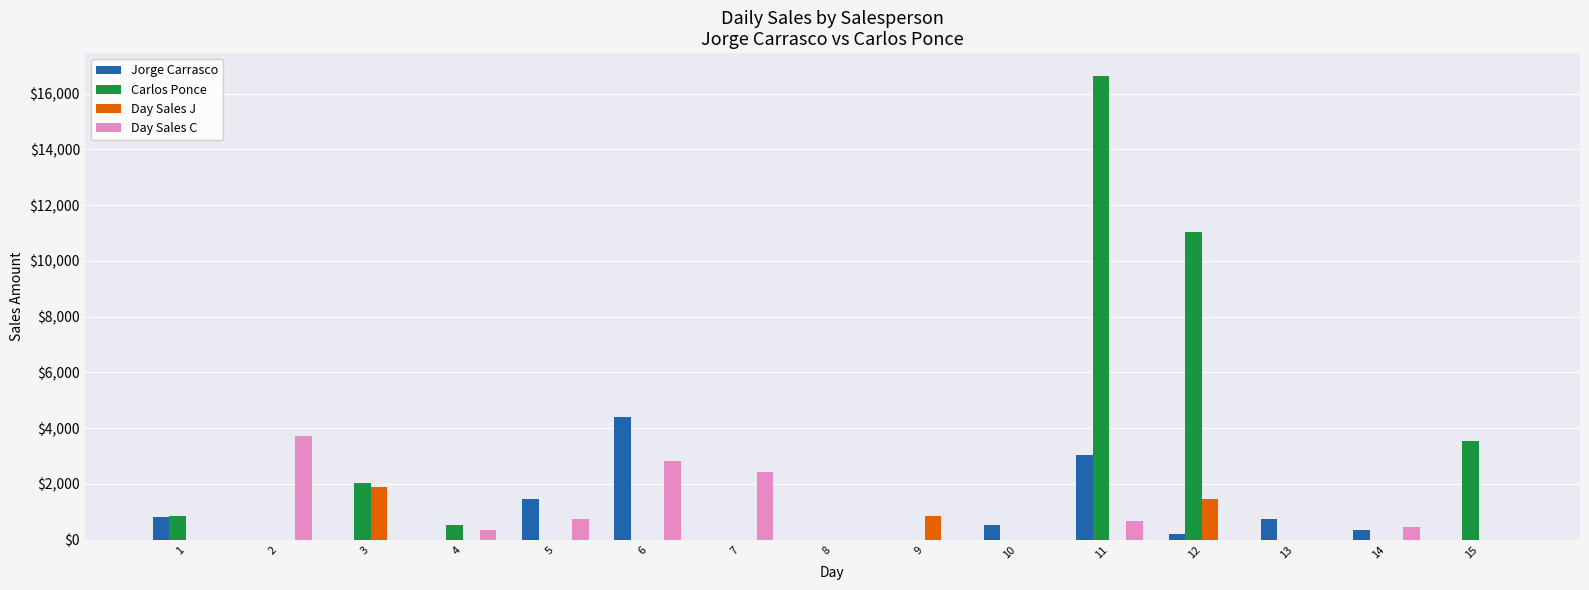

What is the maximum value shown in the chart?

16622.7